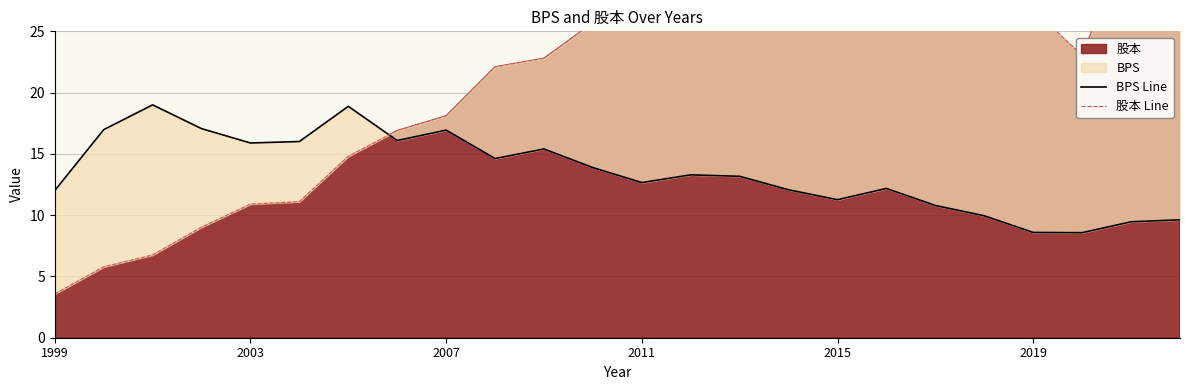

Where does the 股本 Line series first go above 25?

11